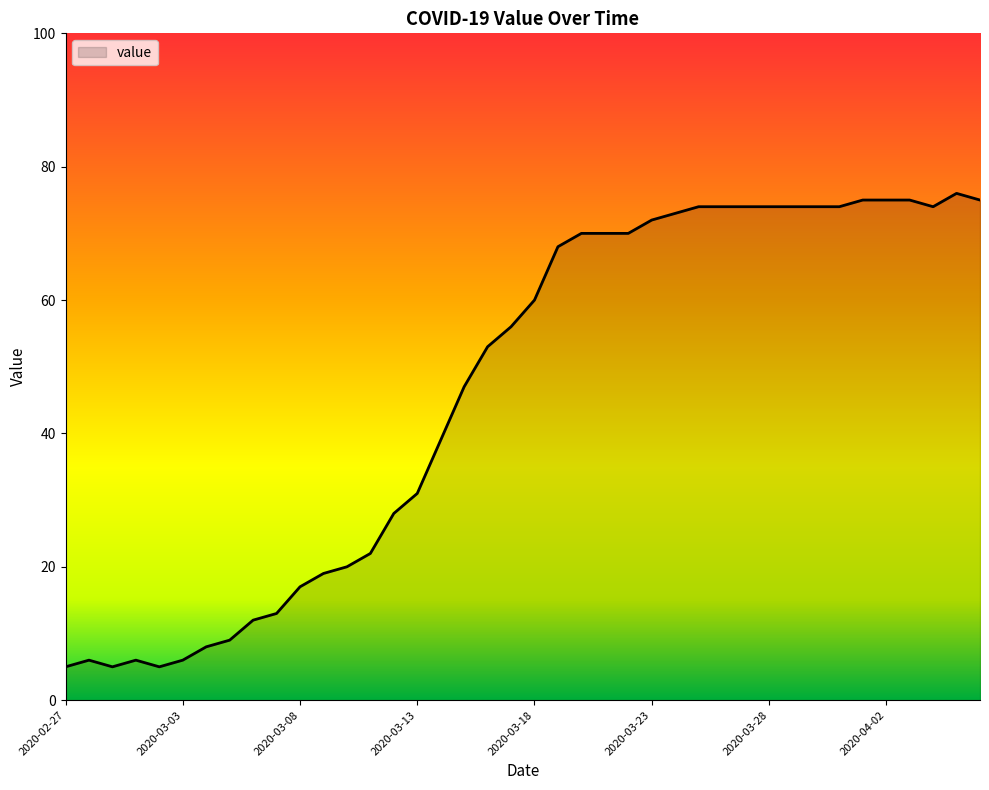

What is the greatest value displayed?

76